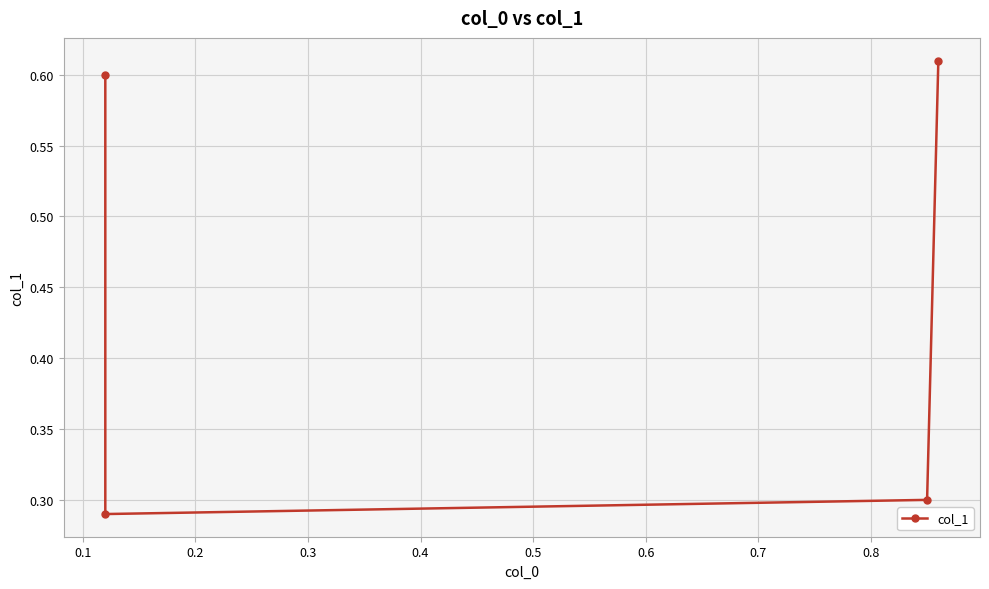

What is the value of the 3rd point from the left?

0.3